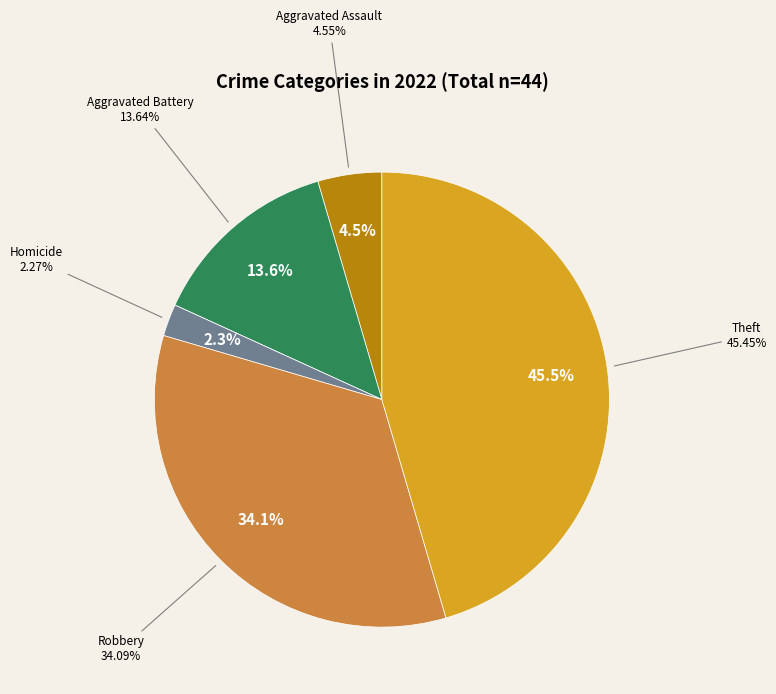

Is it true that Theft is 45% of the pie?

True